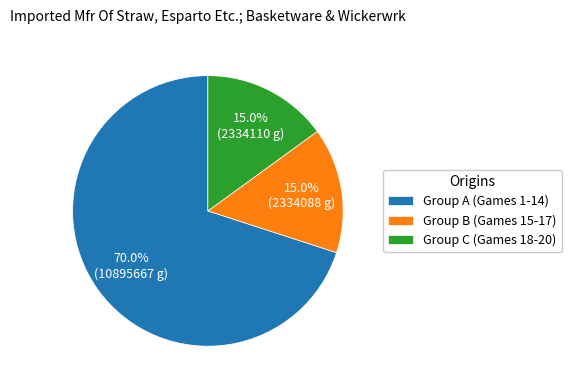

How much of the chart is everything except Group B (Games 15-17)?

85.0%